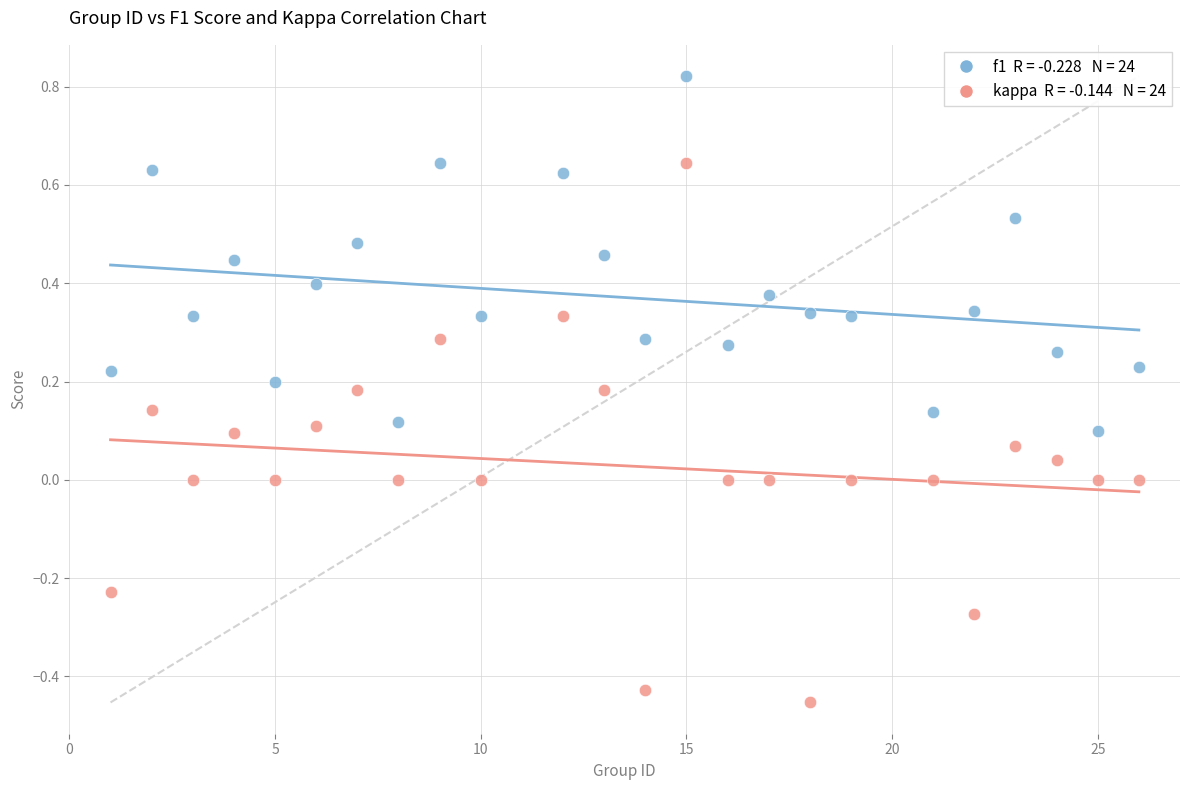

Across all data points, what is the range of X values (max minus min)?

25.0